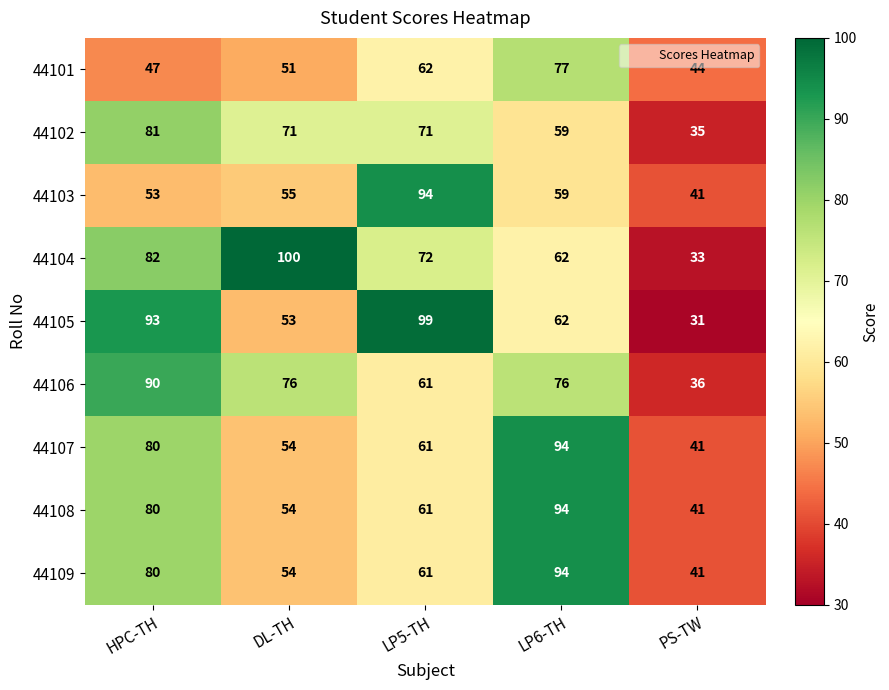

What is the difference between the highest and lowest values at PS-TW?

13